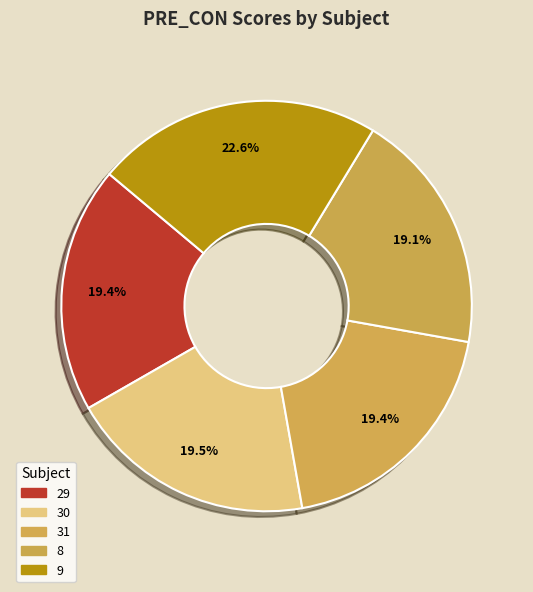

How much of the chart is everything except 8?

80.9%